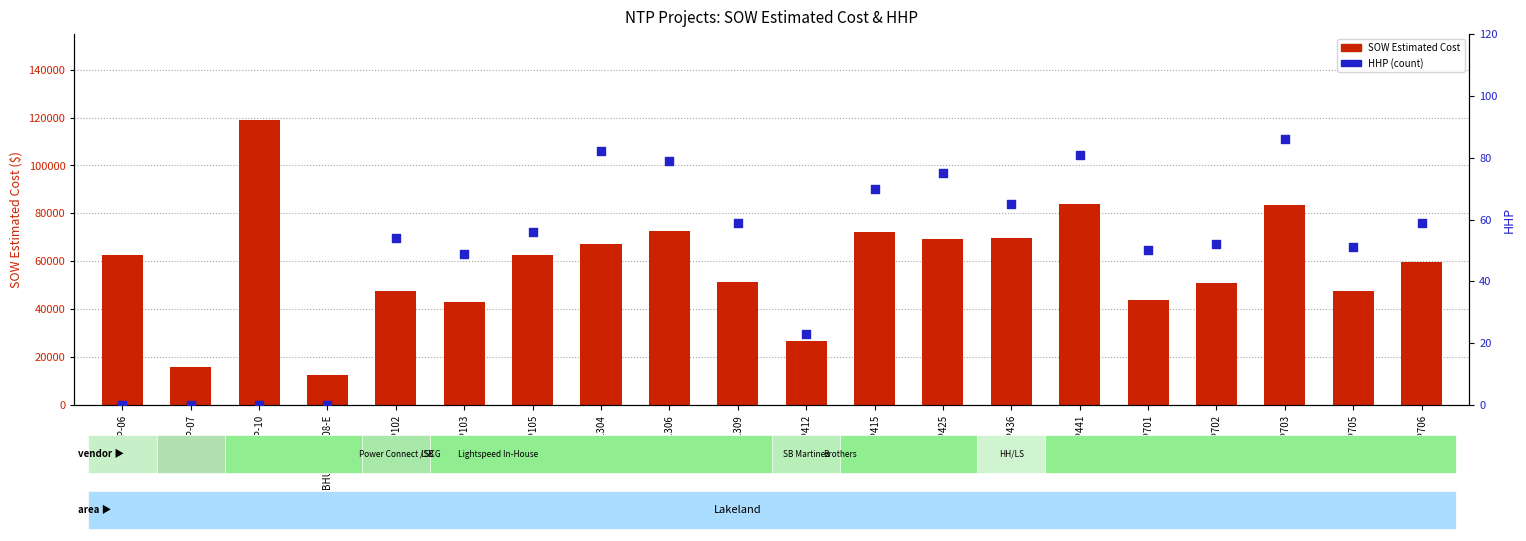

What are all the series names shown in the legend?

SOW Estimated Cost, HHP